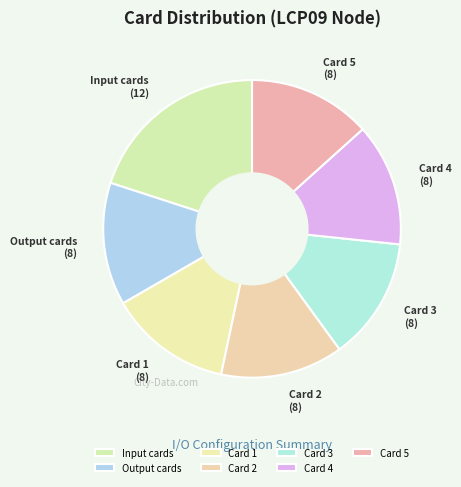

How many segments does this pie chart have?

7